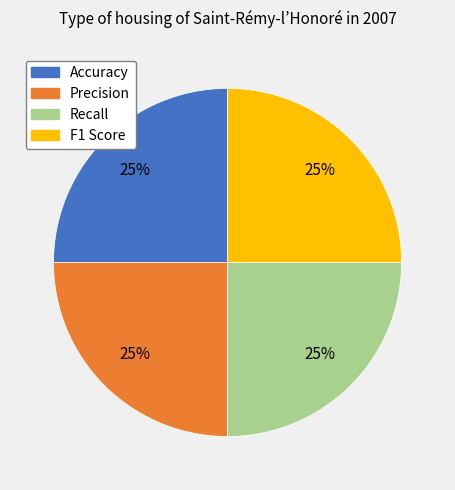

The Recall slice represents 11% of the pie. True or false?

False